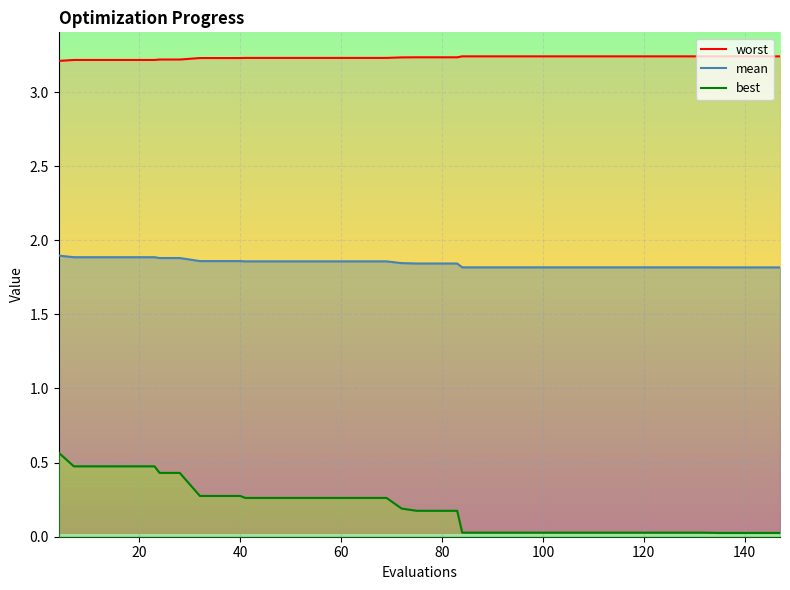

What is the sum of all worst values?

129.3